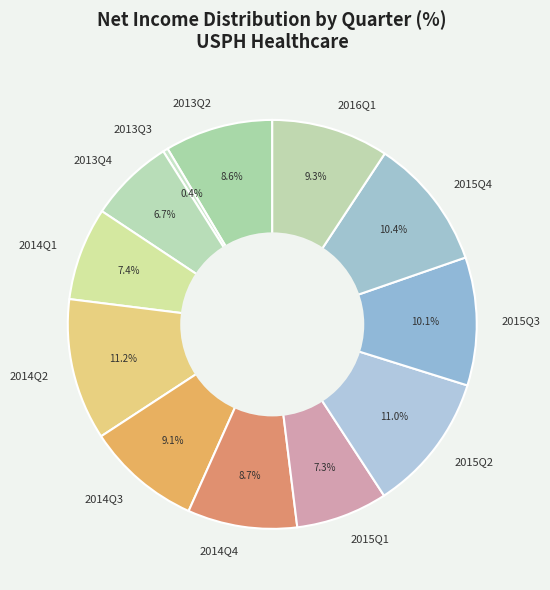

What is the smallest slice in the pie chart?

2013Q3